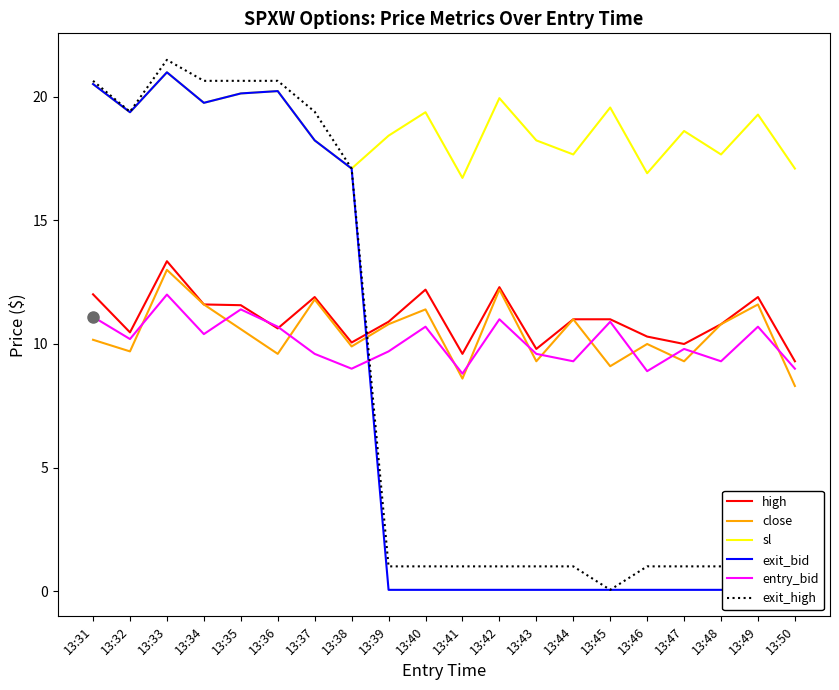

Is this an area chart (filled region under the line)?

No